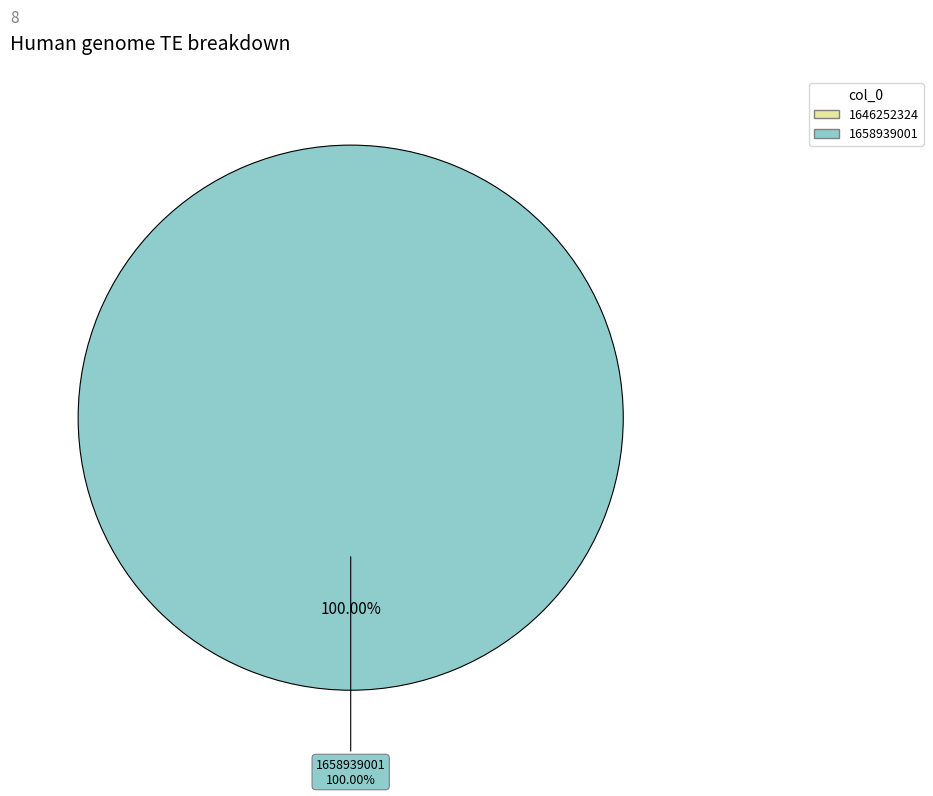

Do 1646252324 and 1658939001 together represent more than half of the pie?

Yes